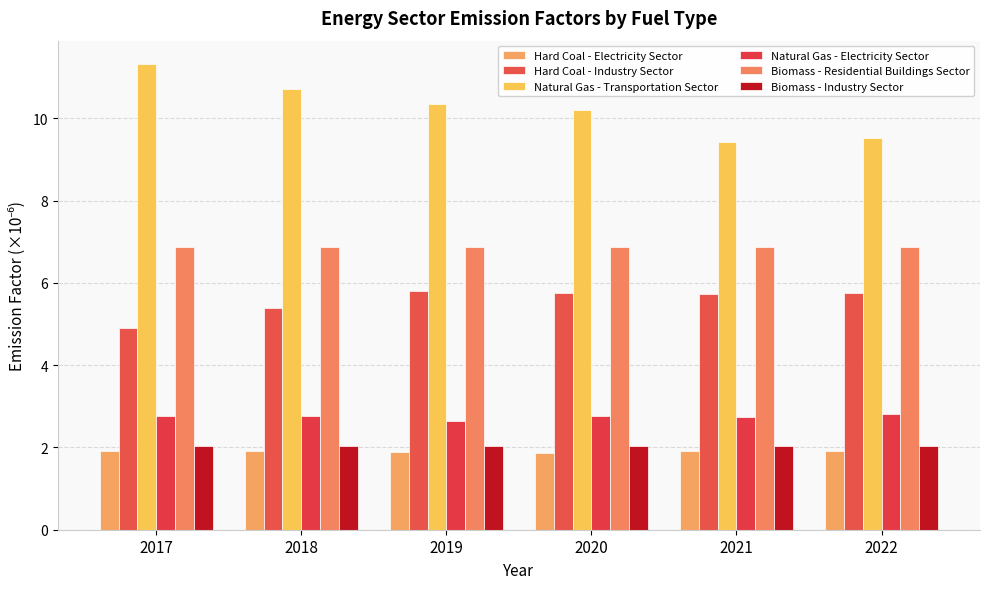

What is the lowest value of the Hard Coal - Industry Sector series?

4.9